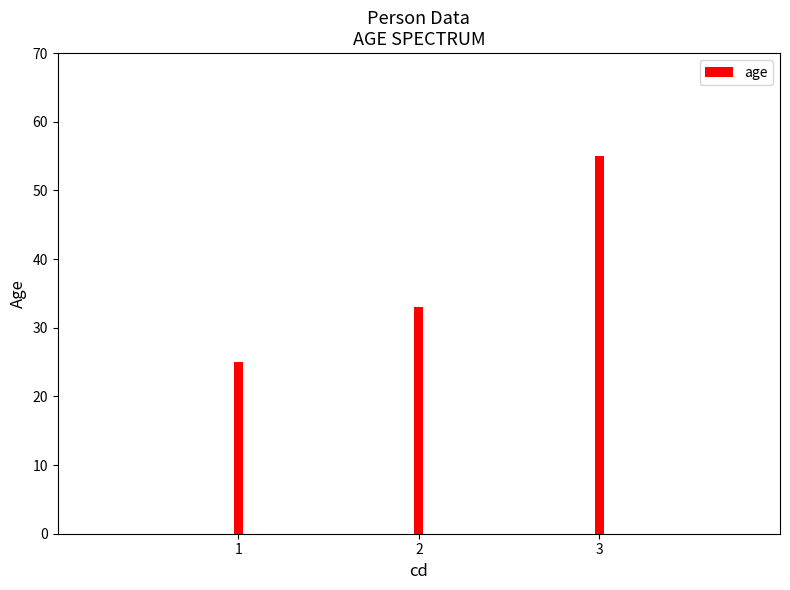

Are the bars grouped side by side (vs. stacked)?

No